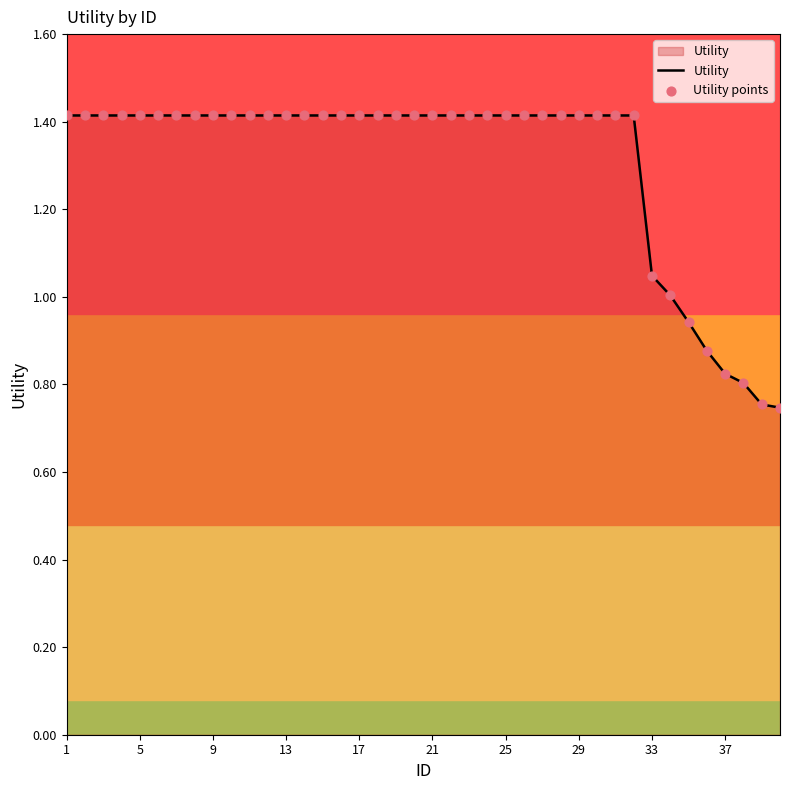

What is the maximum value shown in the chart?

1.4